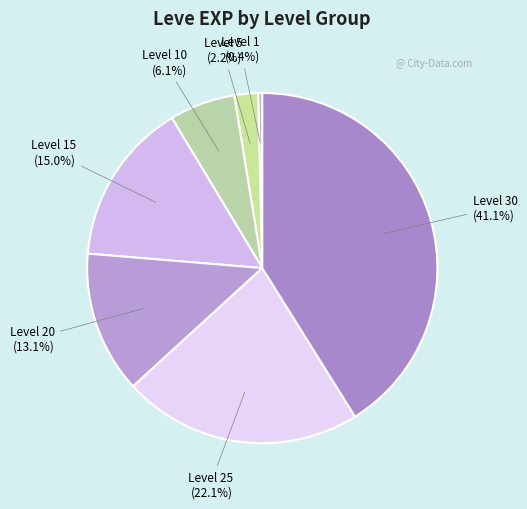

Rank the categories by value from highest to lowest.

Level 30, Level 25, Level 15, Level 20, Level 10, Level 5, Level 1